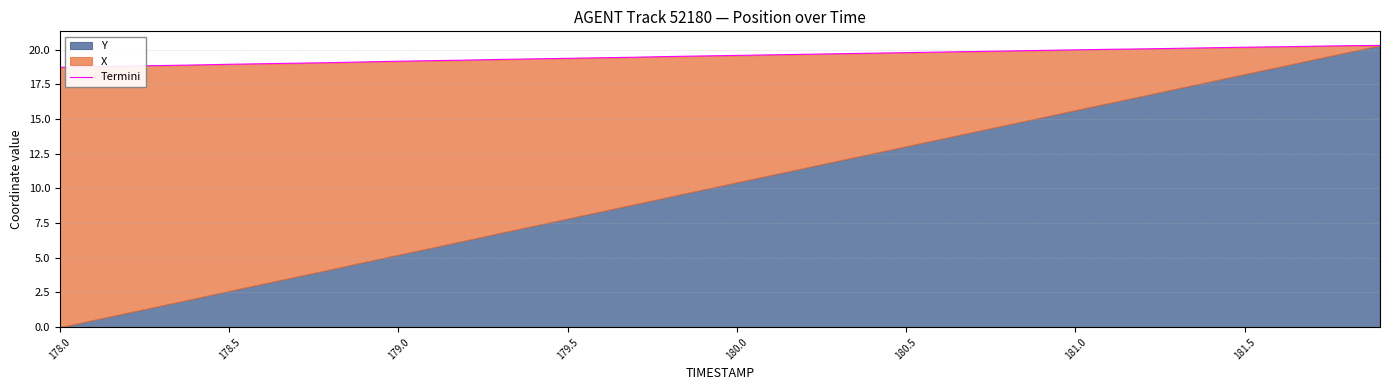

How many lines are shown in the chart?

1